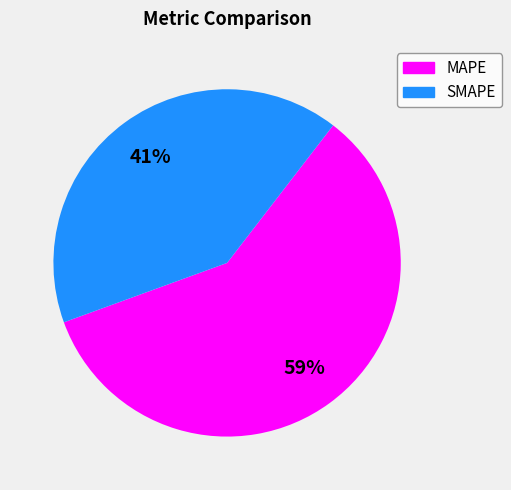

Between SMAPE and MAPE, which is larger?

MAPE